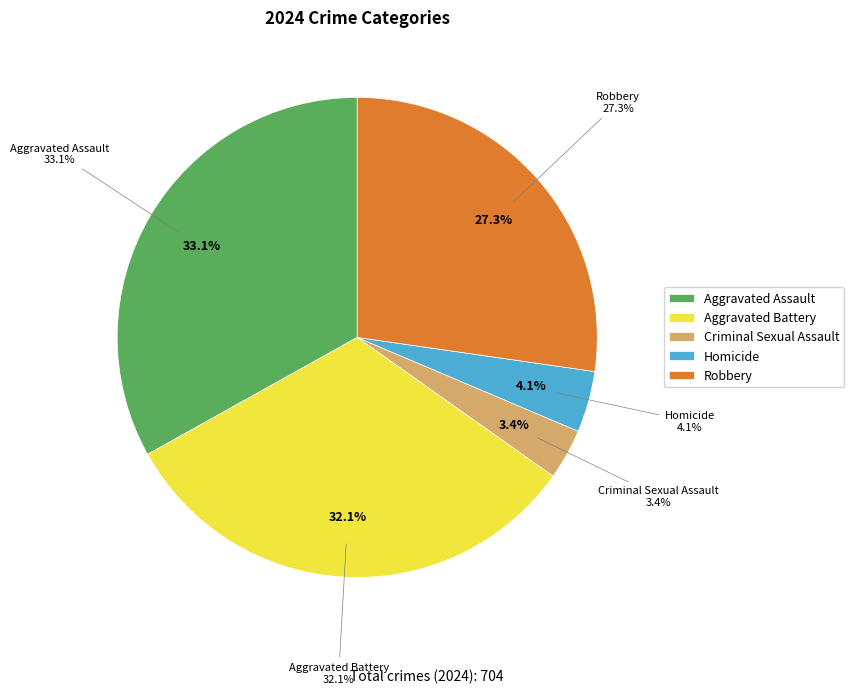

To the nearest percent, what percentage of the pie is Aggravated Battery?

32%